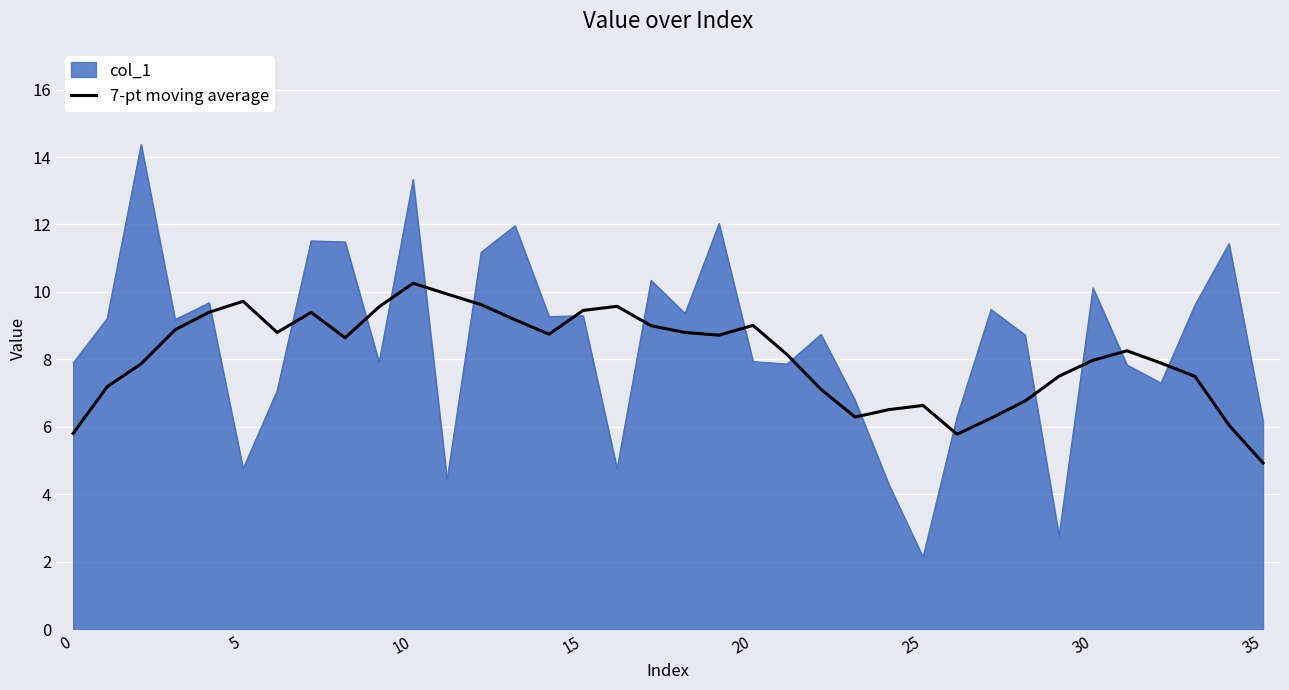

Rank the series by their maximum value, from highest to lowest.

col_1, 7-pt moving average